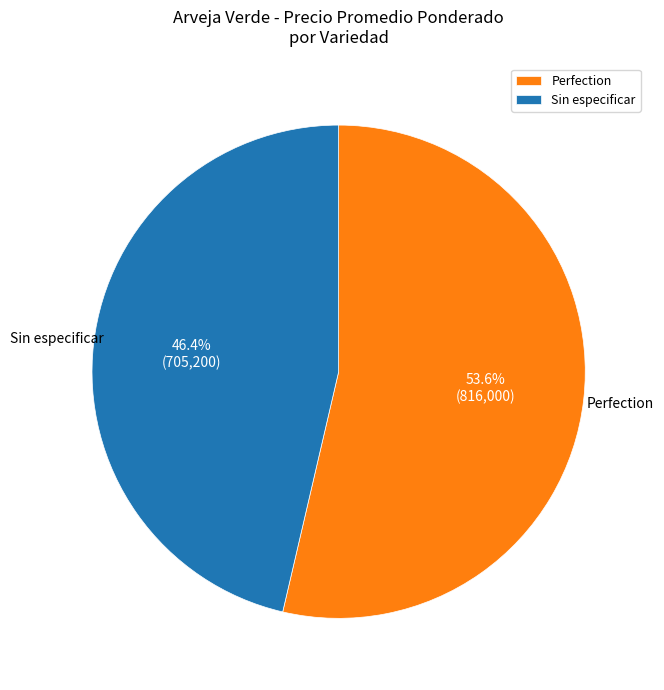

How much of the chart is everything except Perfection?

46.4%